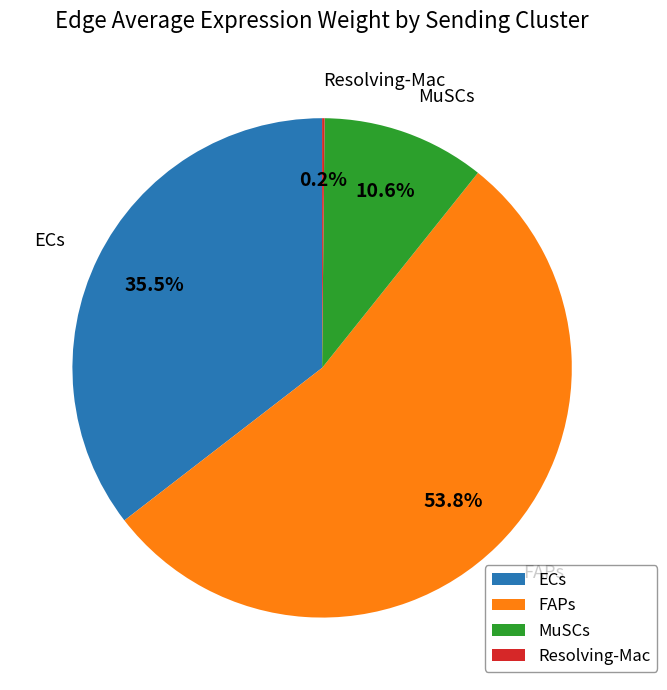

Is it true that FAPs is 72% of the pie?

False